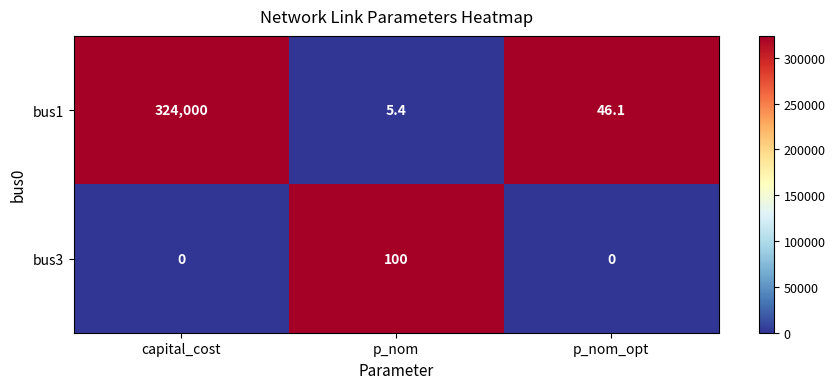

At capital_cost, list the series in order from largest to smallest.

bus1, bus3